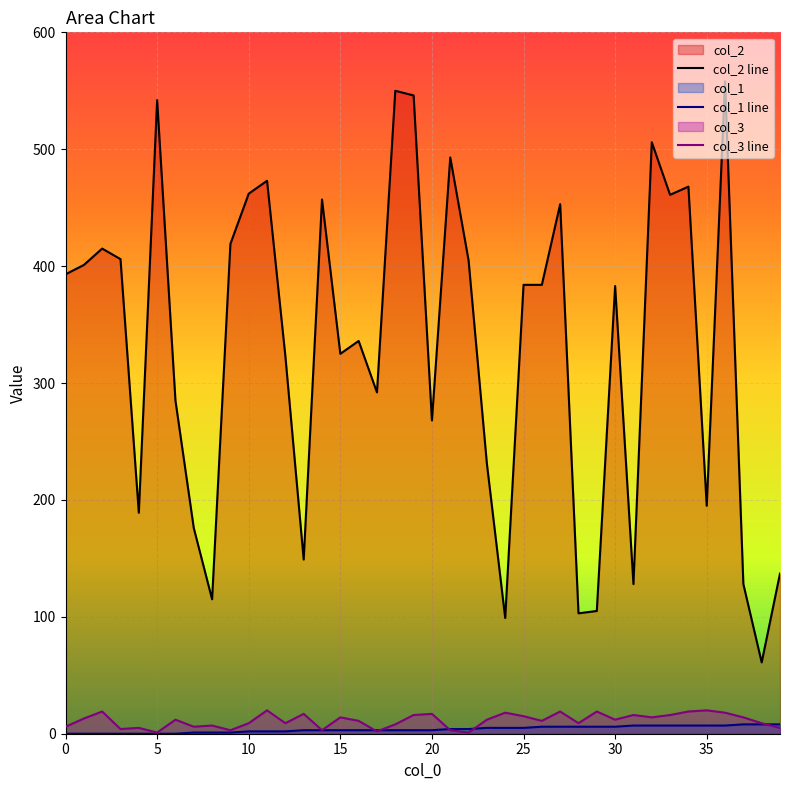

Which series has the widest spread of values?

col_2 line